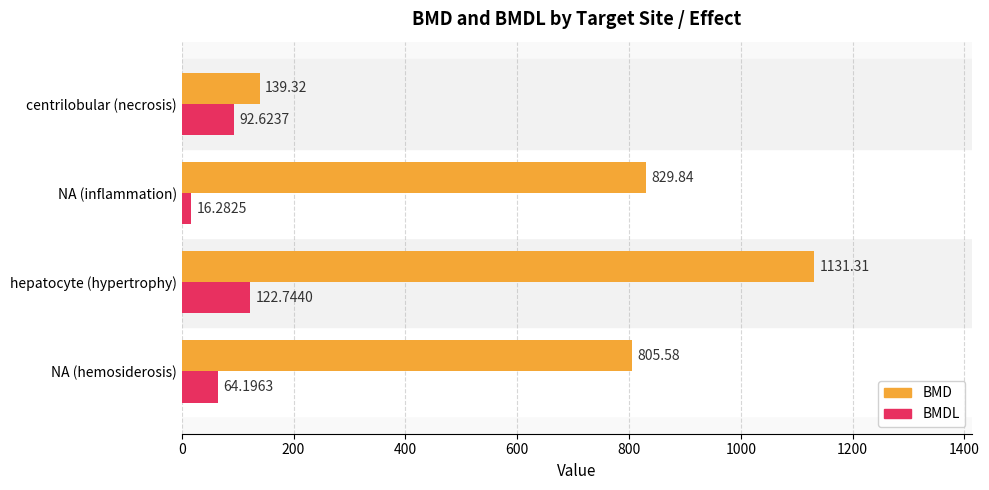

List the labels in order of BMD value, largest first.

hepatocyte (hypertrophy), NA (inflammation), NA (hemosiderosis), centrilobular (necrosis)